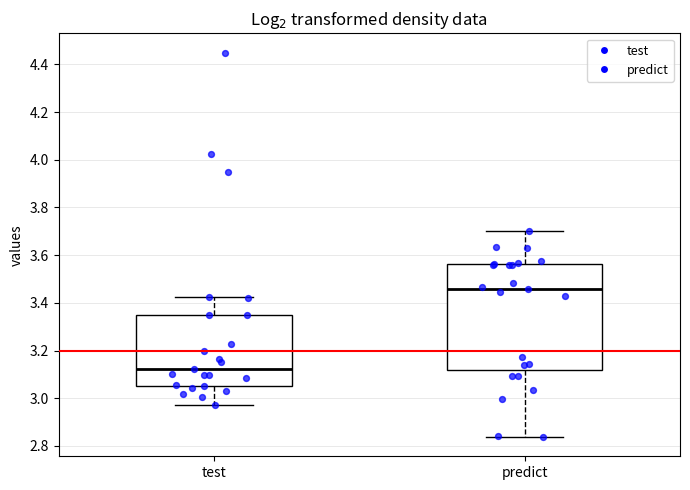

Which box is the tallest, from its lower edge to its upper edge?

predict